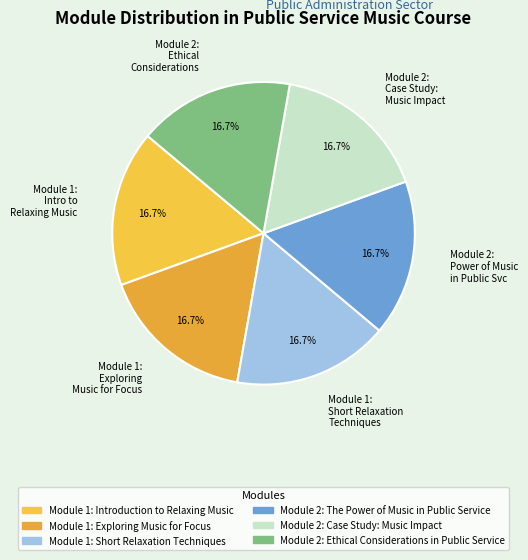

Is Module 1: Intro to Relaxing Music the majority of the pie?

No